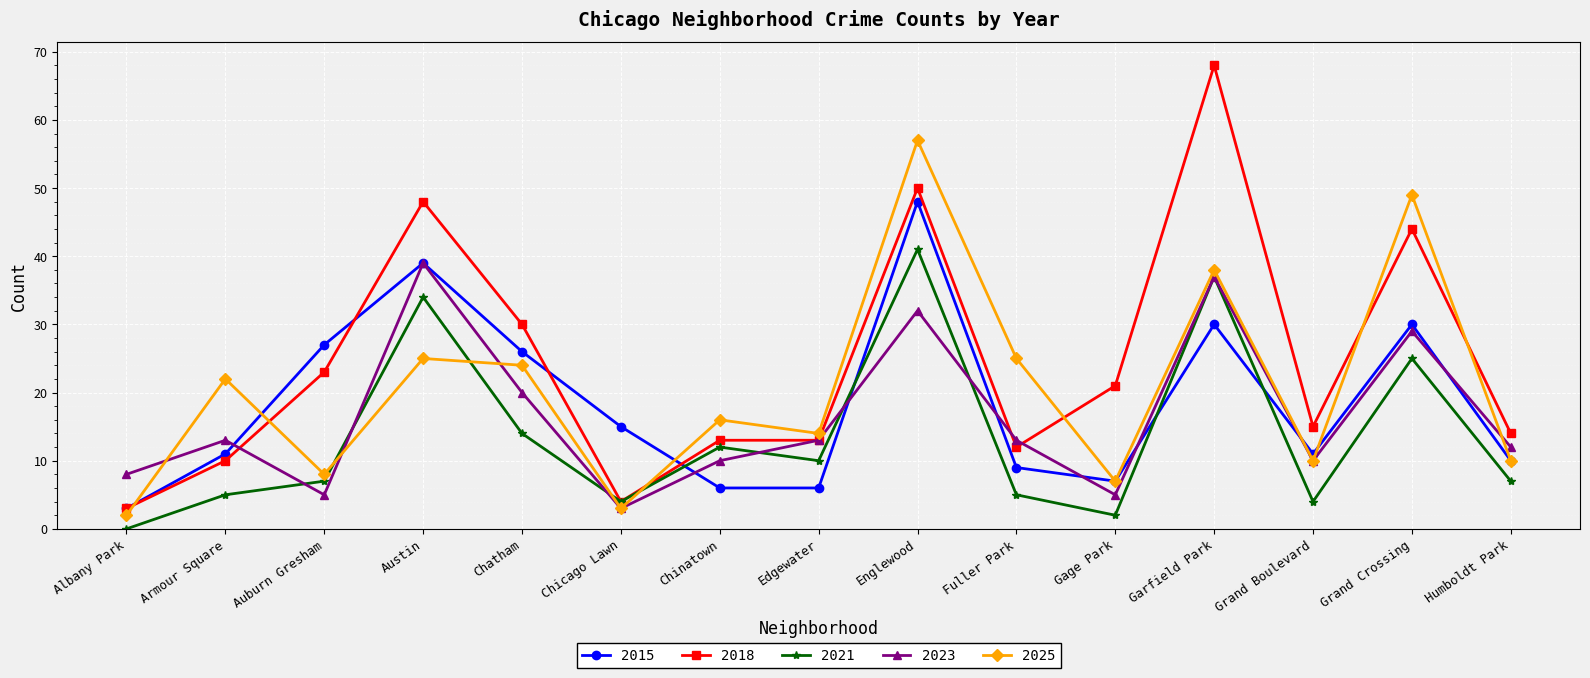

The value of 2025 at Grand Boulevard is 10. True or false?

True